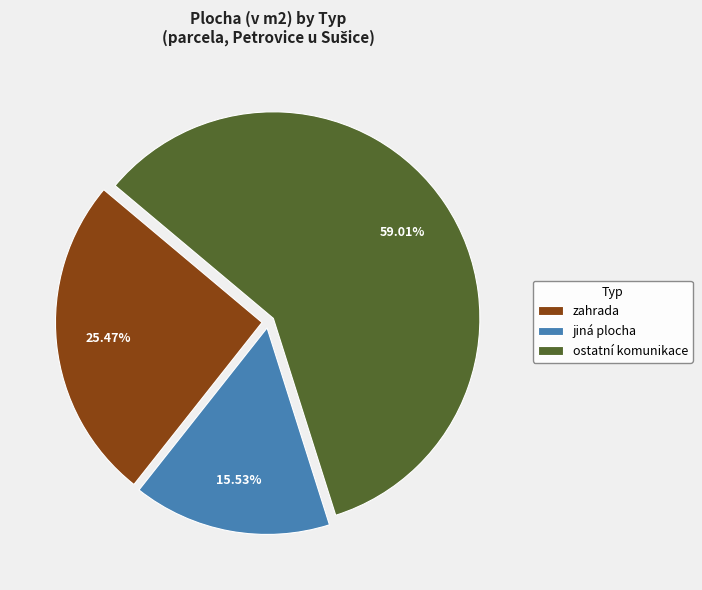

What percentage do ostatní komunikace and jiná plocha together represent?

74.5%